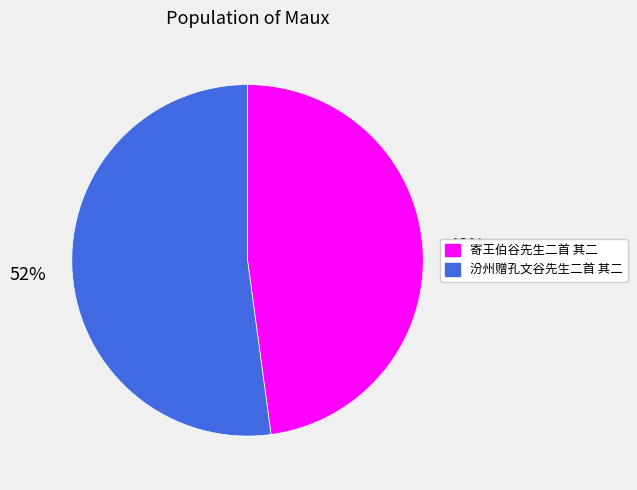

The 汾州赠孔文谷先生二首 其二 slice represents 66% of the pie. True or false?

False